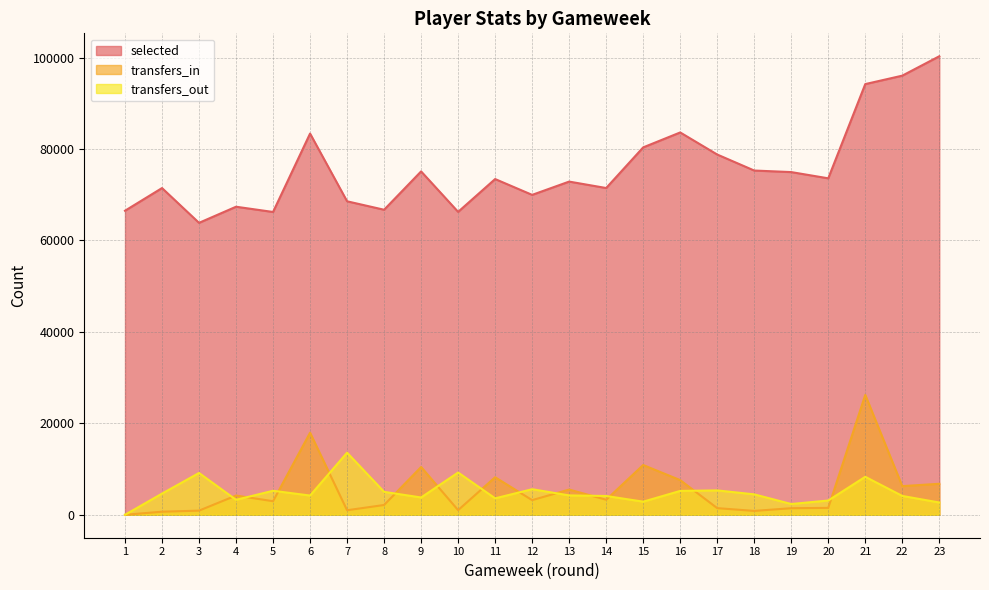

What are all the series names shown in the legend?

selected, transfers_in, transfers_out